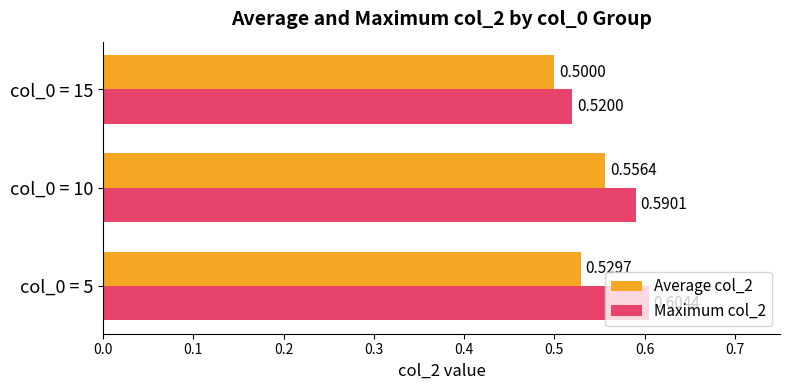

How many categories are shown in the chart?

3